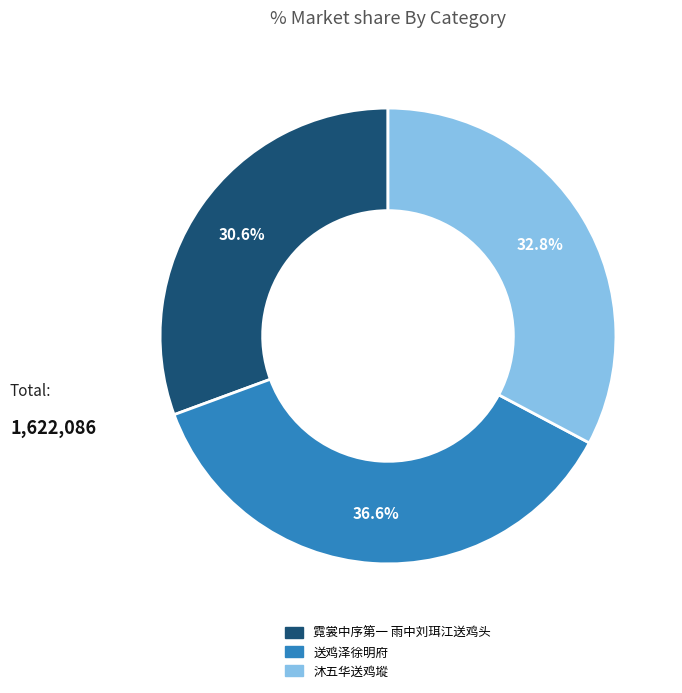

Is it true that 霓裳中序第一 雨中刘珥江送鸡头 is 31% of the pie?

True